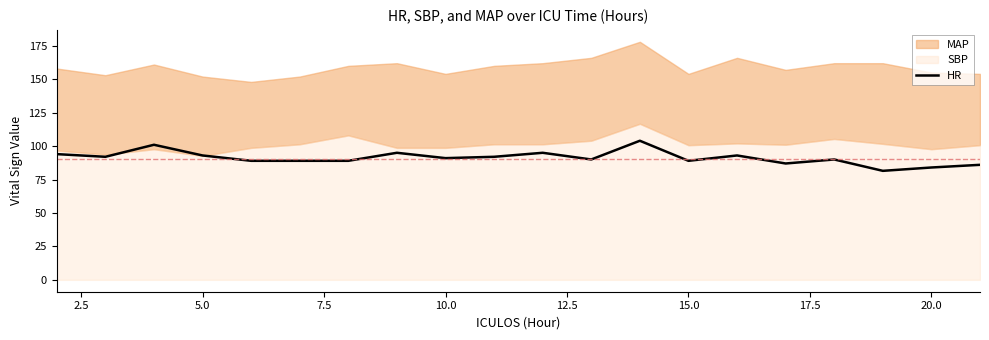

Reading right to left, extract all data points from this chart.

86.0	84.0	81.5	90.0	87.0	93.0	89.0	104.0	90.0	95.0	92.0	91.0	95.0	89.0	89.0	89.0	93.0	101.0	92.0	94.0